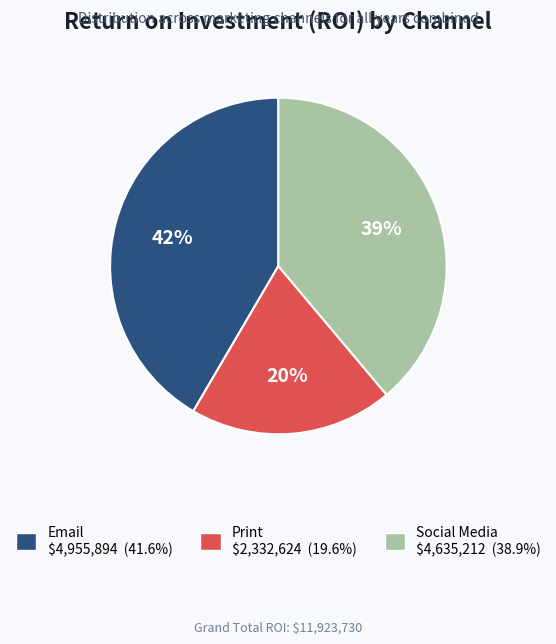

To the nearest percent, what percentage of the pie is Print?

20%